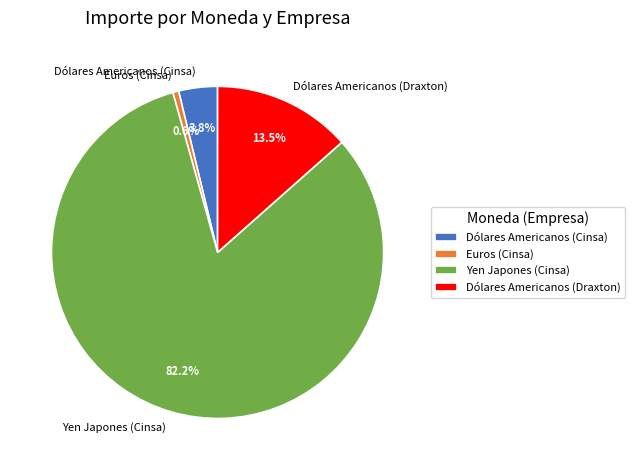

To the nearest percent, what is the average slice percentage?

25%